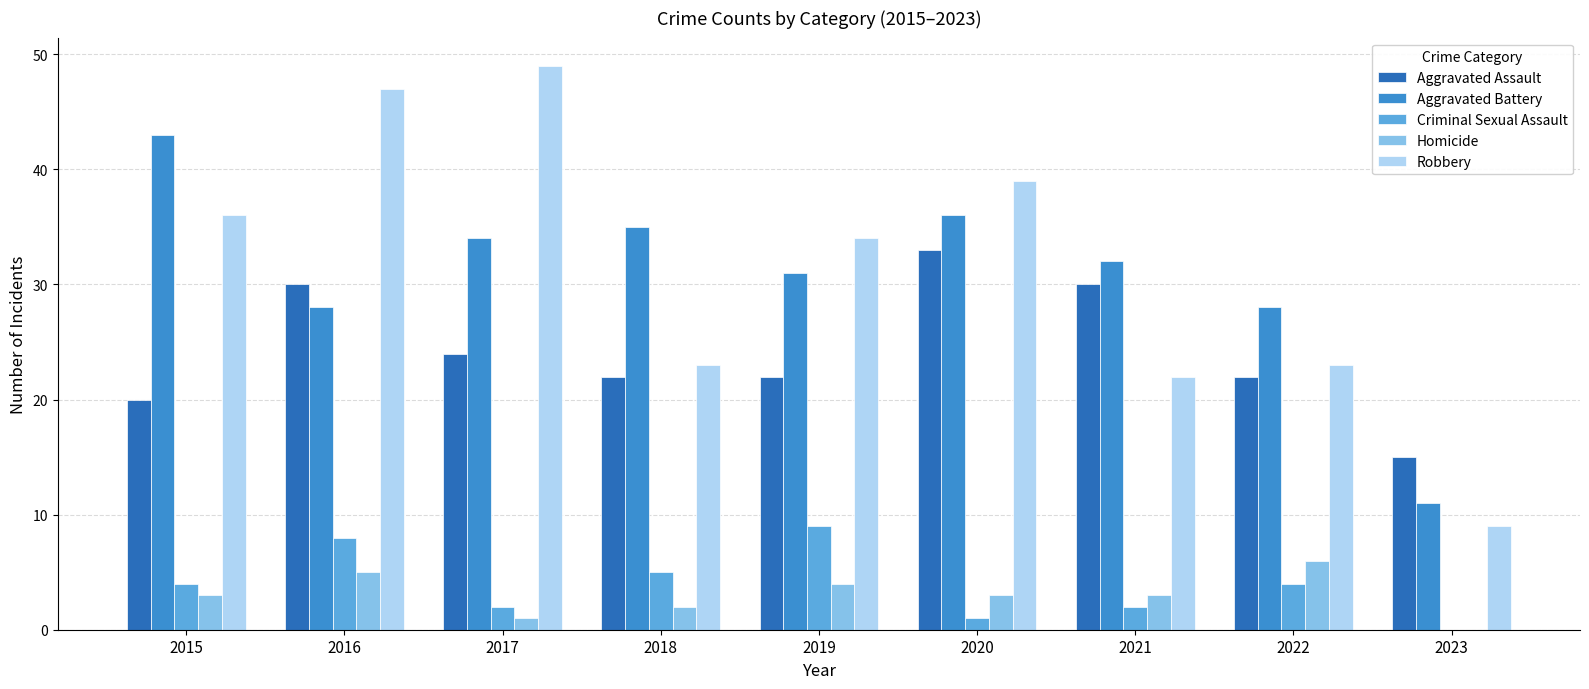

True or false: Homicide has a value of -4 at 2023.

False